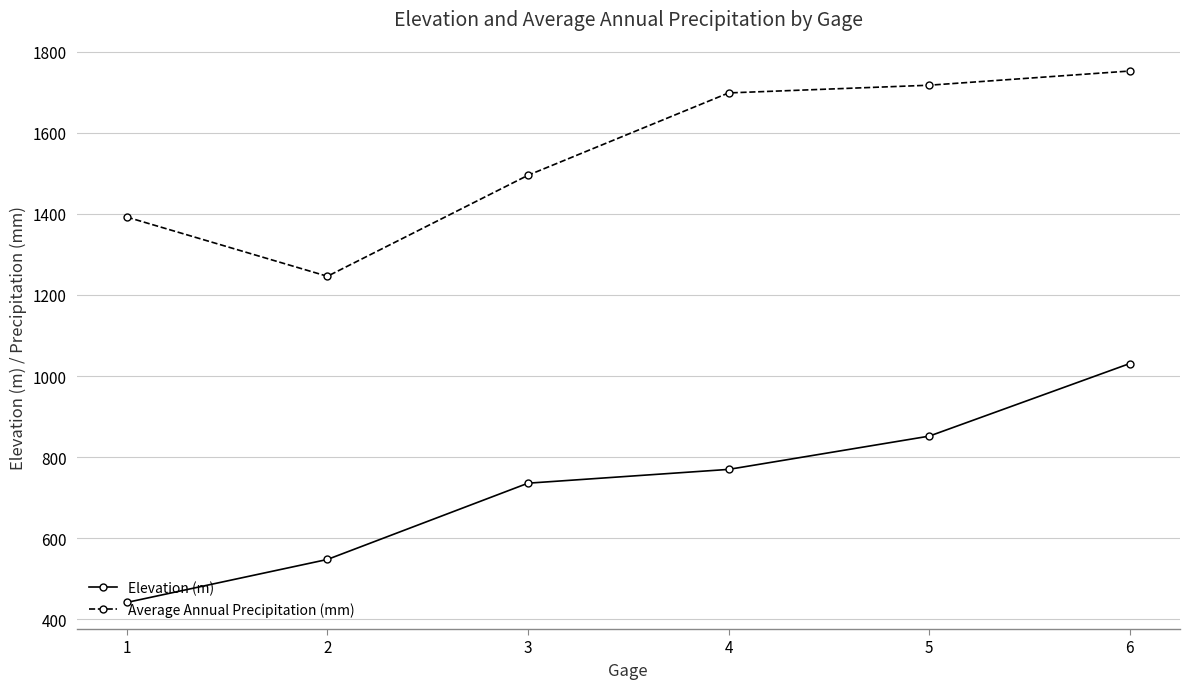

What is the difference between the second highest and second lowest values in the Elevation (m) series?

304